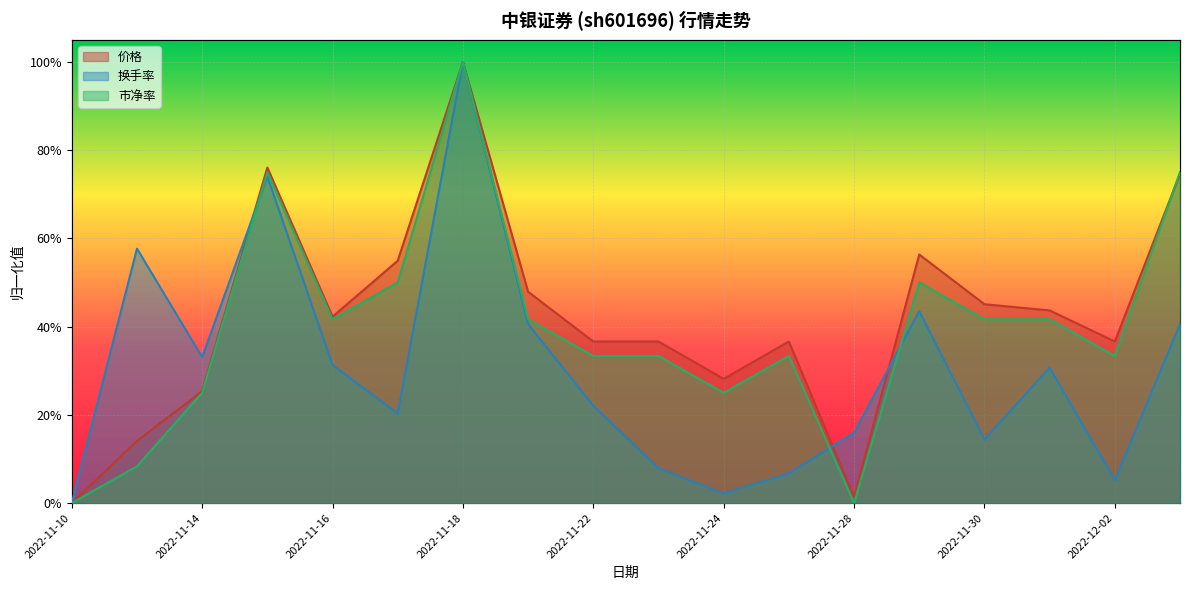

Which series has the largest range (max minus min)?

价格